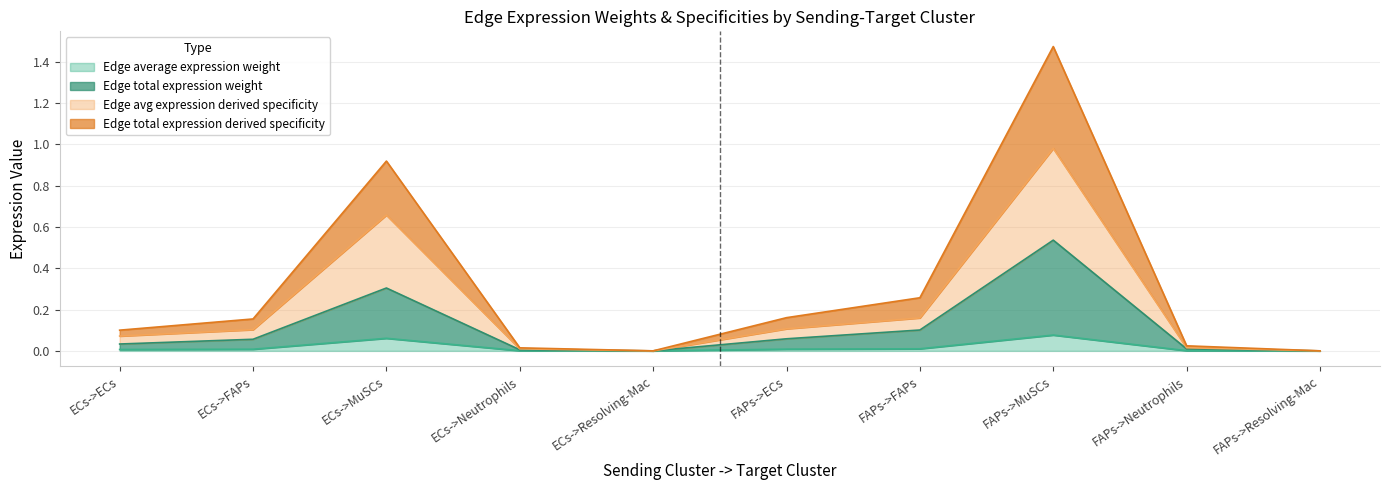

Rank the series at FAPs->FAPs from lowest to highest value.

Edge average expression weight, Edge total expression weight, Edge avg expression derived specificity, Edge total expression derived specificity